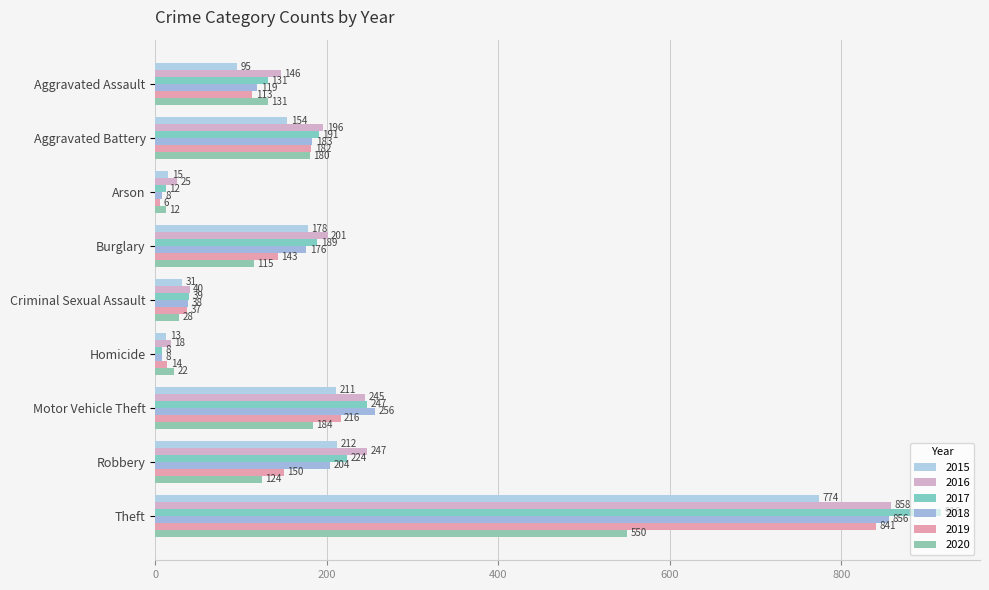

At which label does 2018 reach its minimum?

Arson